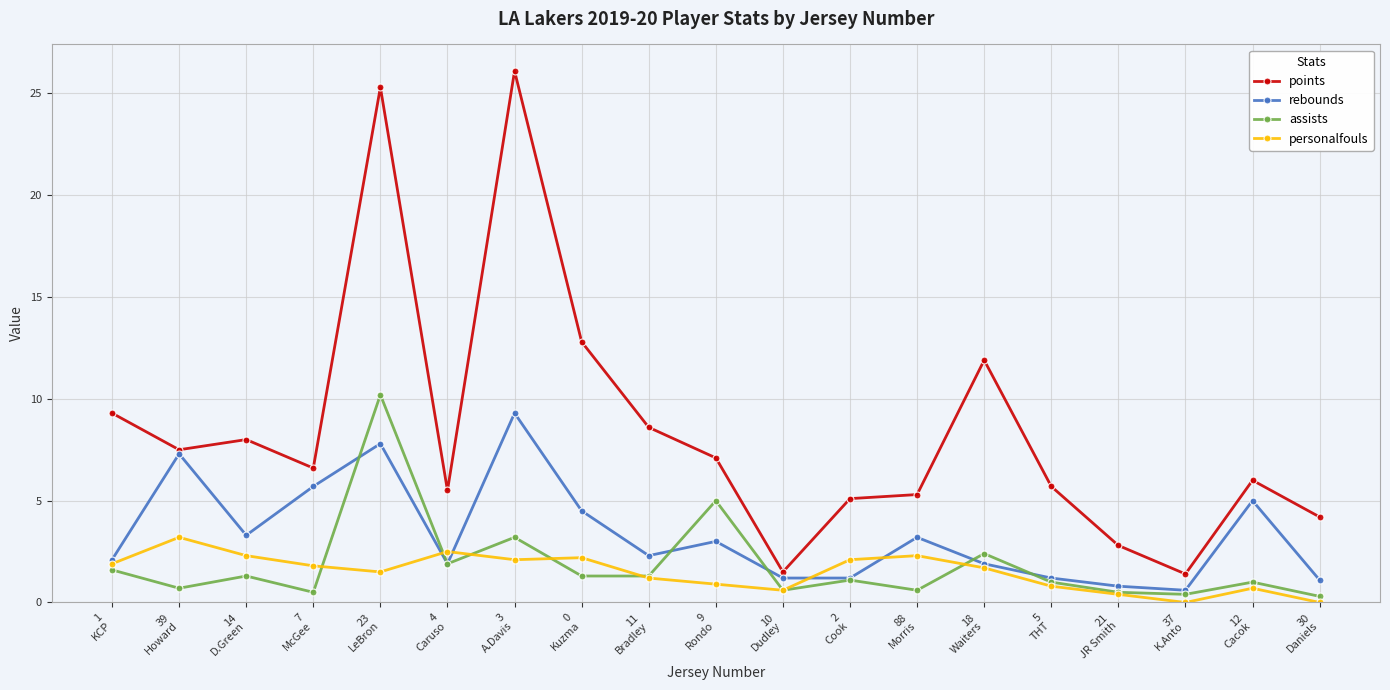

After their last crossing, which series has the higher values: rebounds or assists?

rebounds